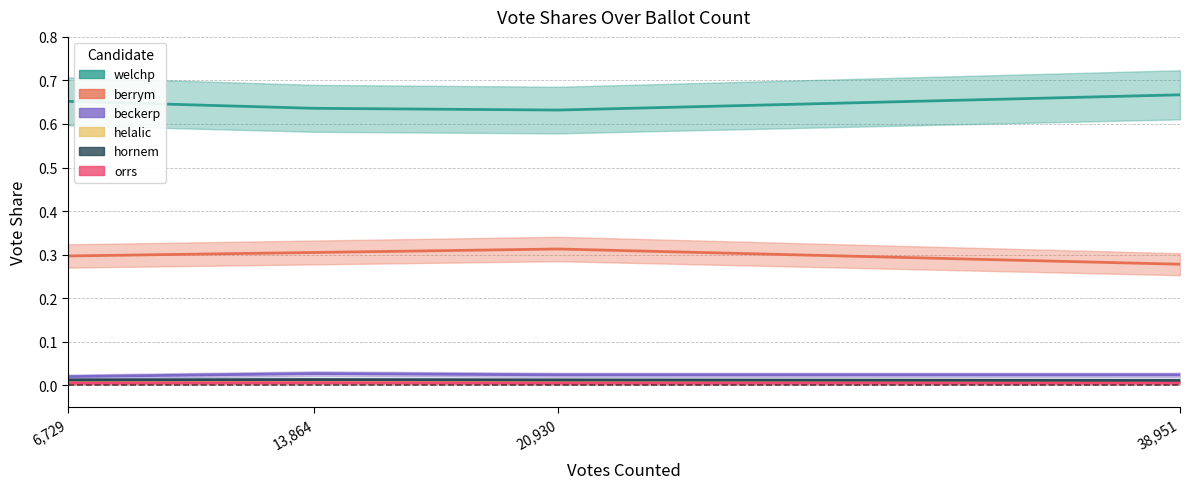

What position from the right is 20,930?

2